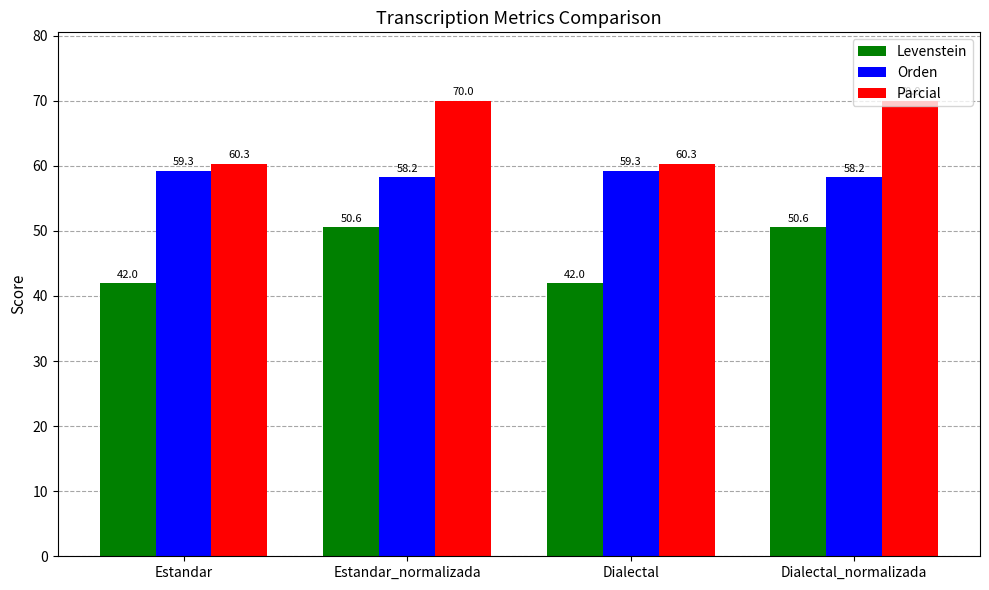

What is the difference between the highest and lowest values at Estandar?

18.3